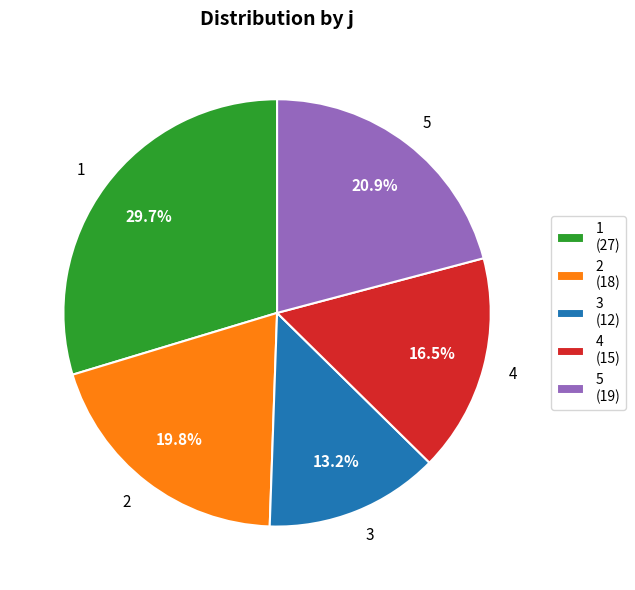

How many slices are in this pie chart?

5